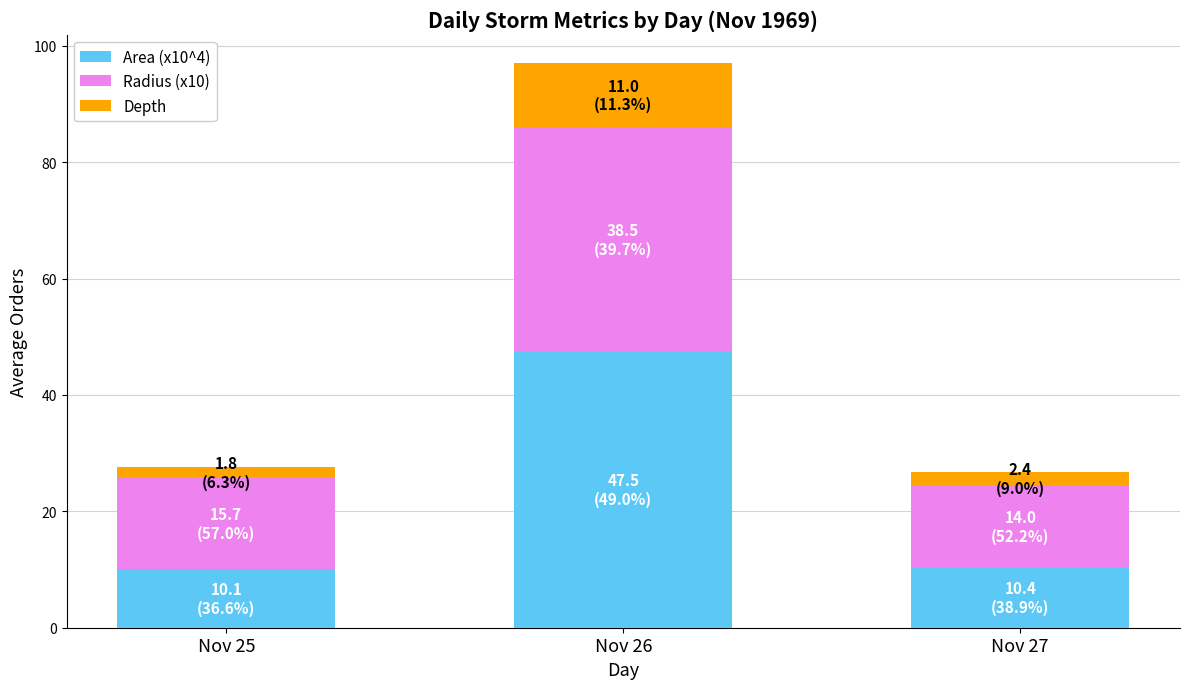

True or false: Area (x10^4) has a value of 47.5 at Nov 26.

True